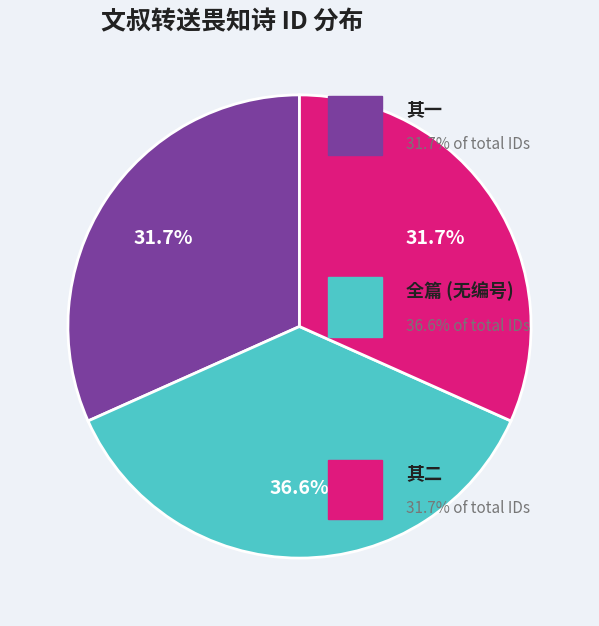

Does any single category account for the majority?

No